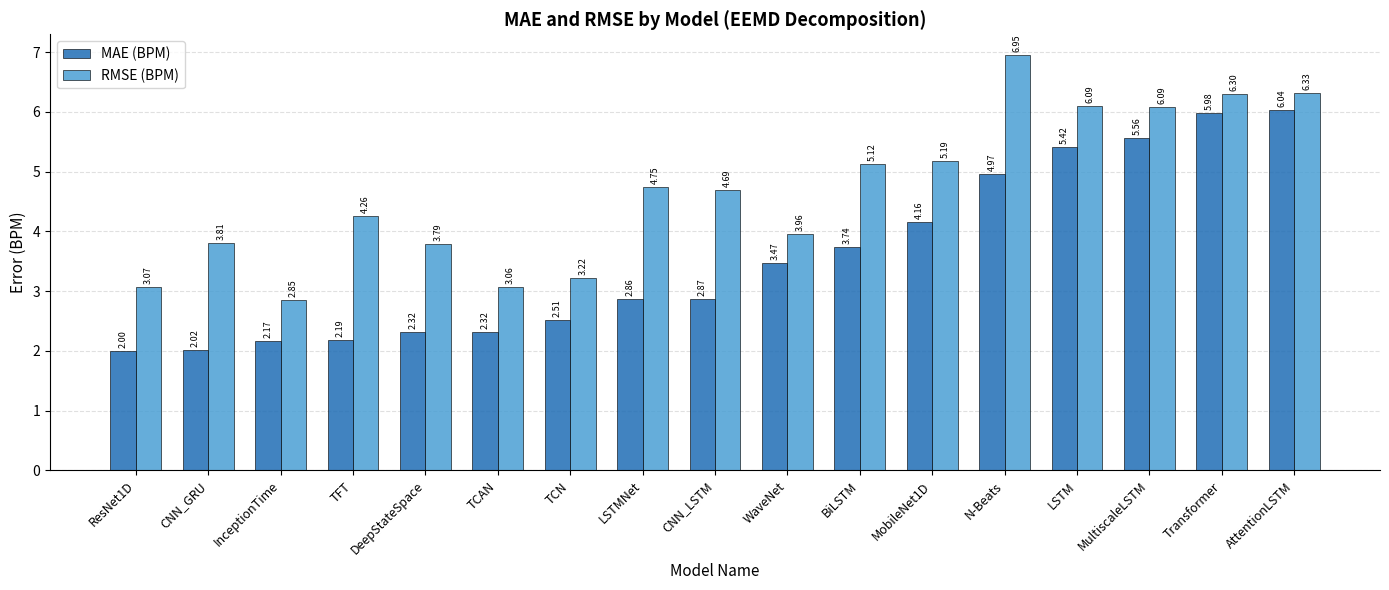

Where does the RMSE (BPM) series first go above 4?

TFT